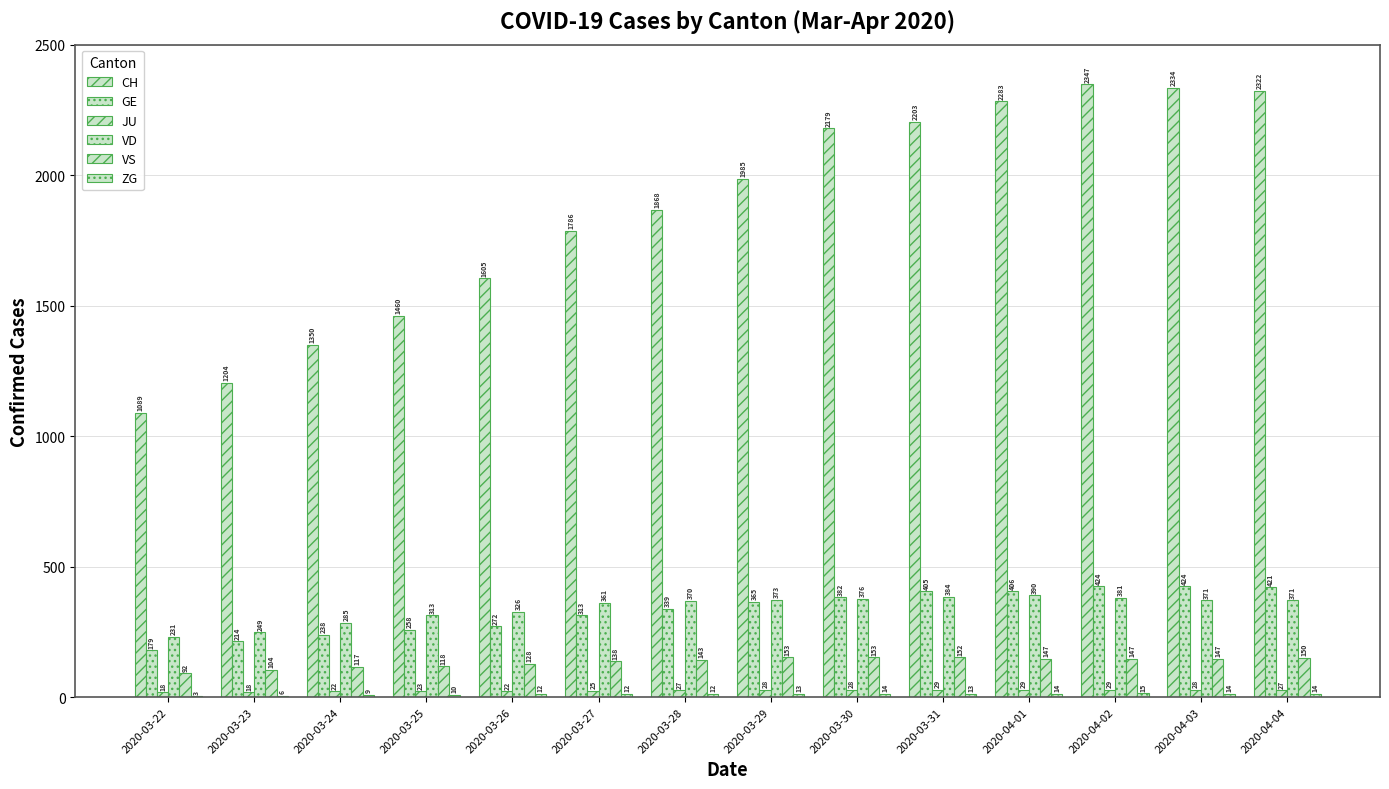

What is the lowest value of the CH series?

1089